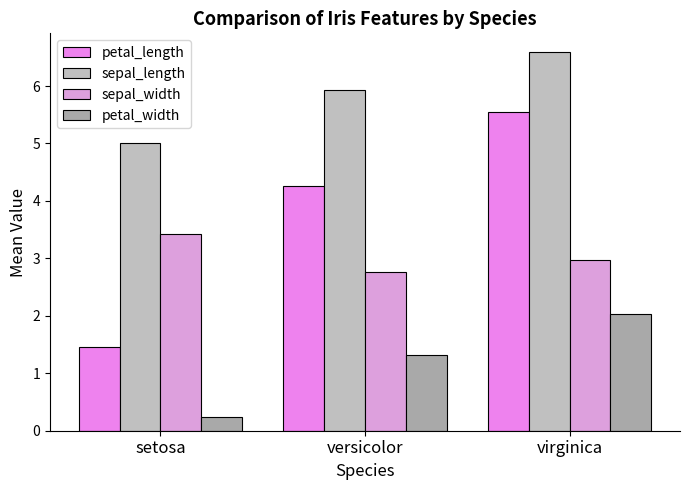

What is the label of the 3rd bar from the left?

virginica